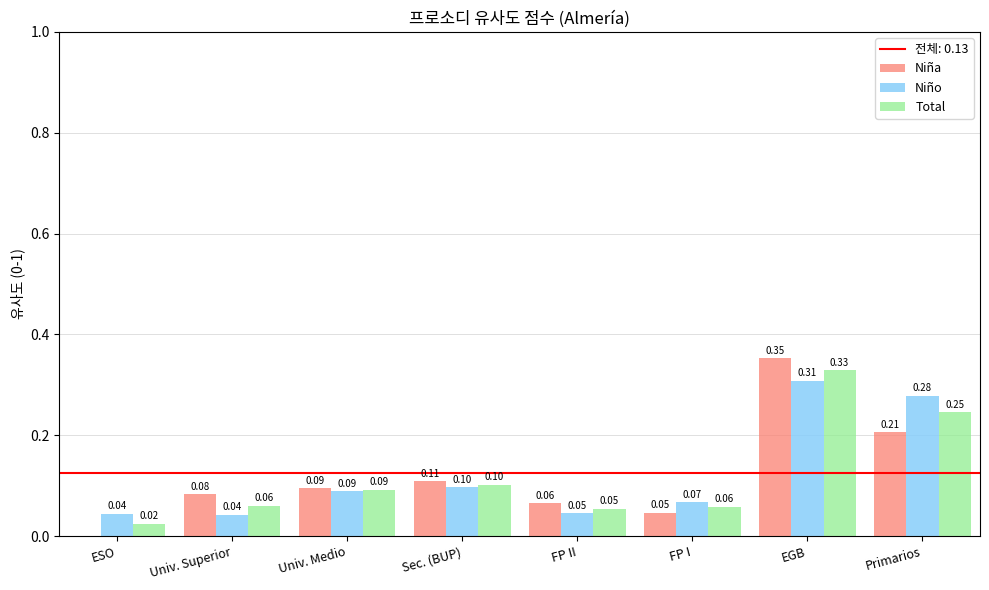

Which series has the largest total across all categories?

Niño